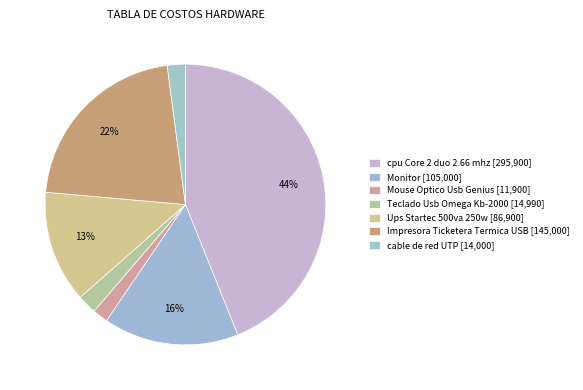

Count the number of slices in the pie.

7